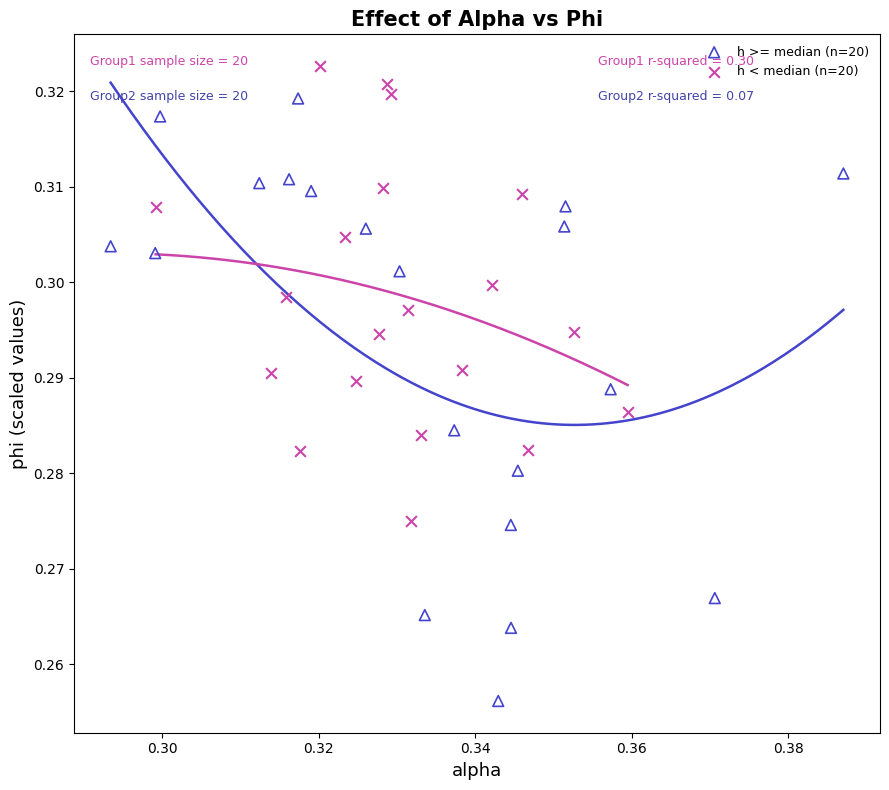

Which series contains the highest Y value?

h < median (n=20)